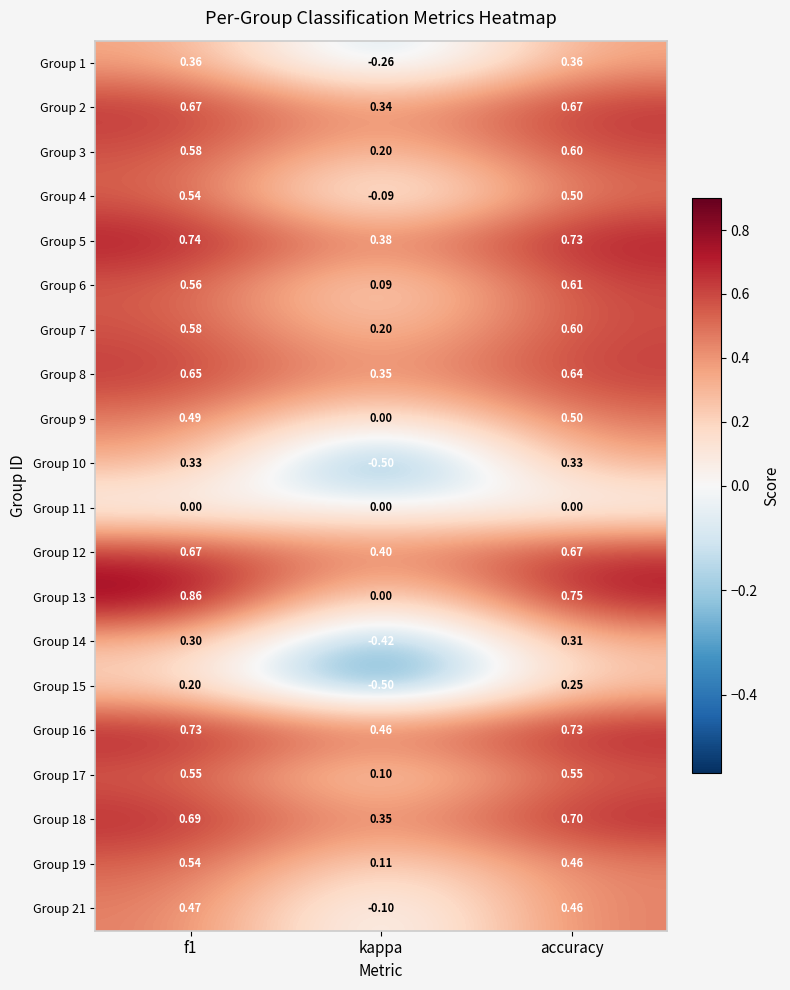

At which category does the chart reach its peak across all series?

f1